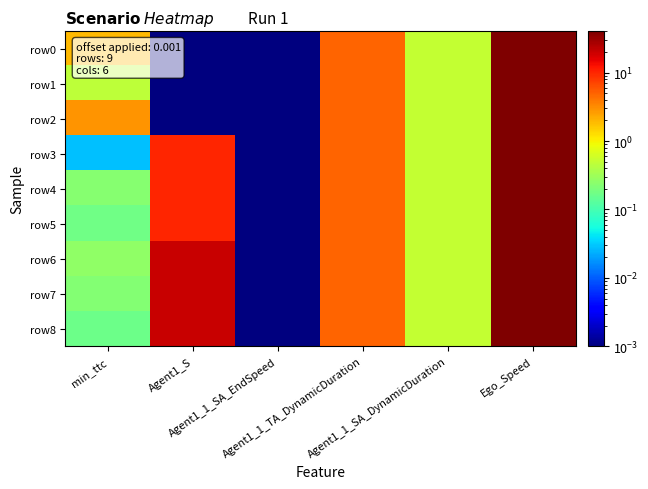

What is the spread (max minus min) of values at Agent1_S?

20.0